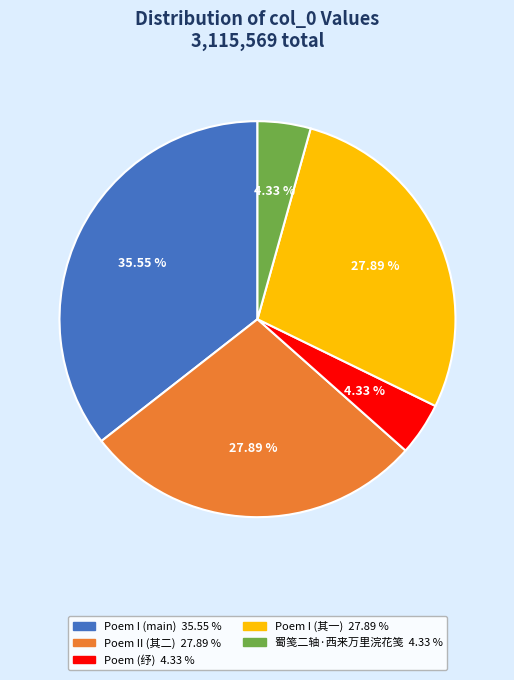

Is there any slice that represents more than half of the pie?

No